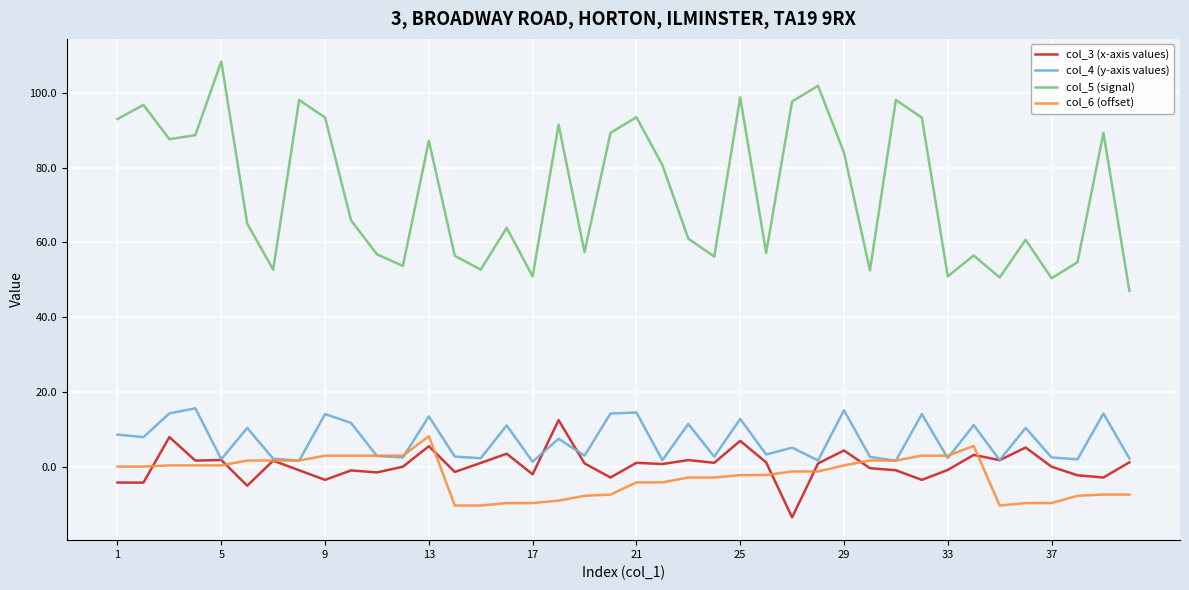

In col_5 (signal), how many points are higher than both neighbors (excluding endpoints)?

13